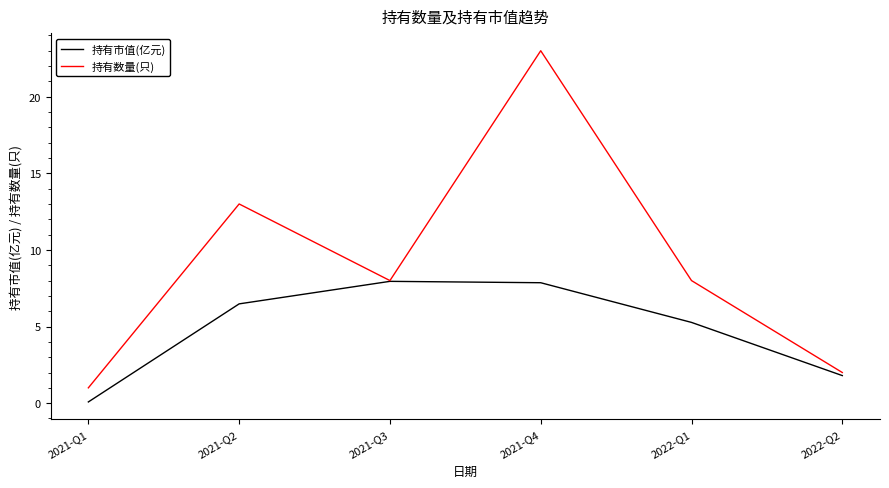

What position from the right is 2021-Q4?

3